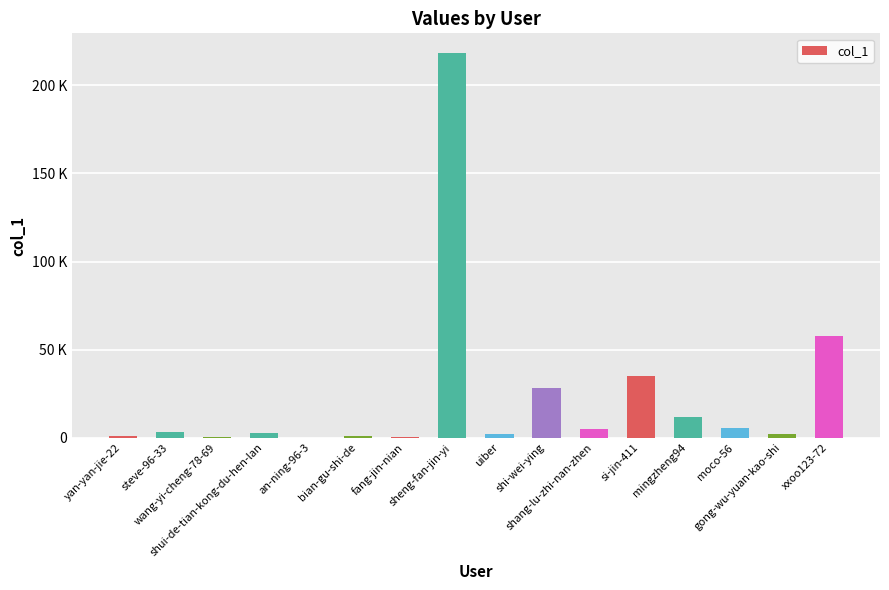

Are the bars horizontal?

No